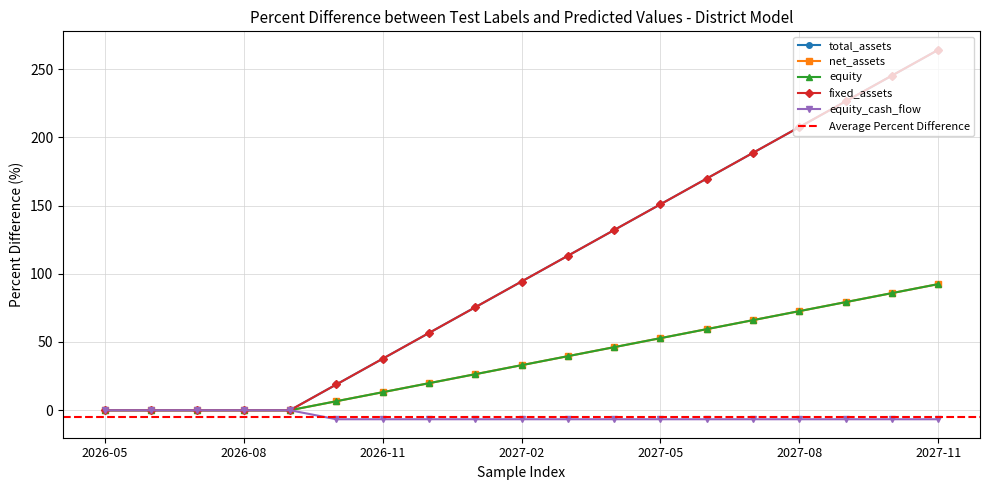

Between 2026-07 and 2027-02, which series saw the biggest shift?

total_assets